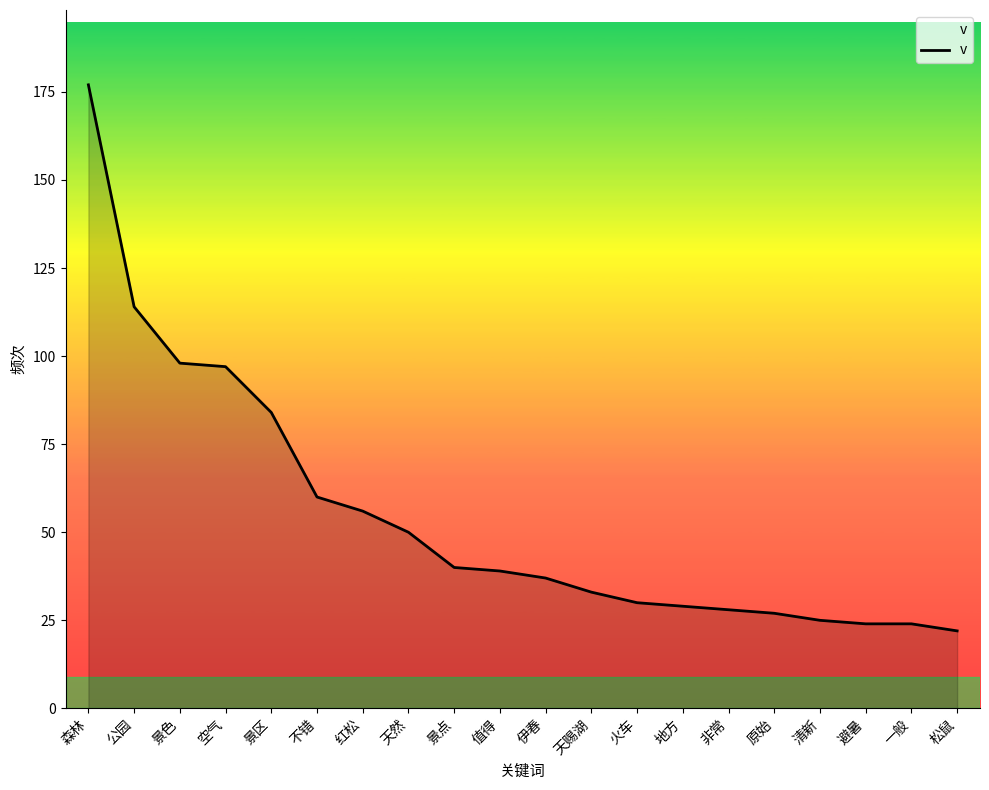

Which has a higher value, 不错 or 火车?

不错